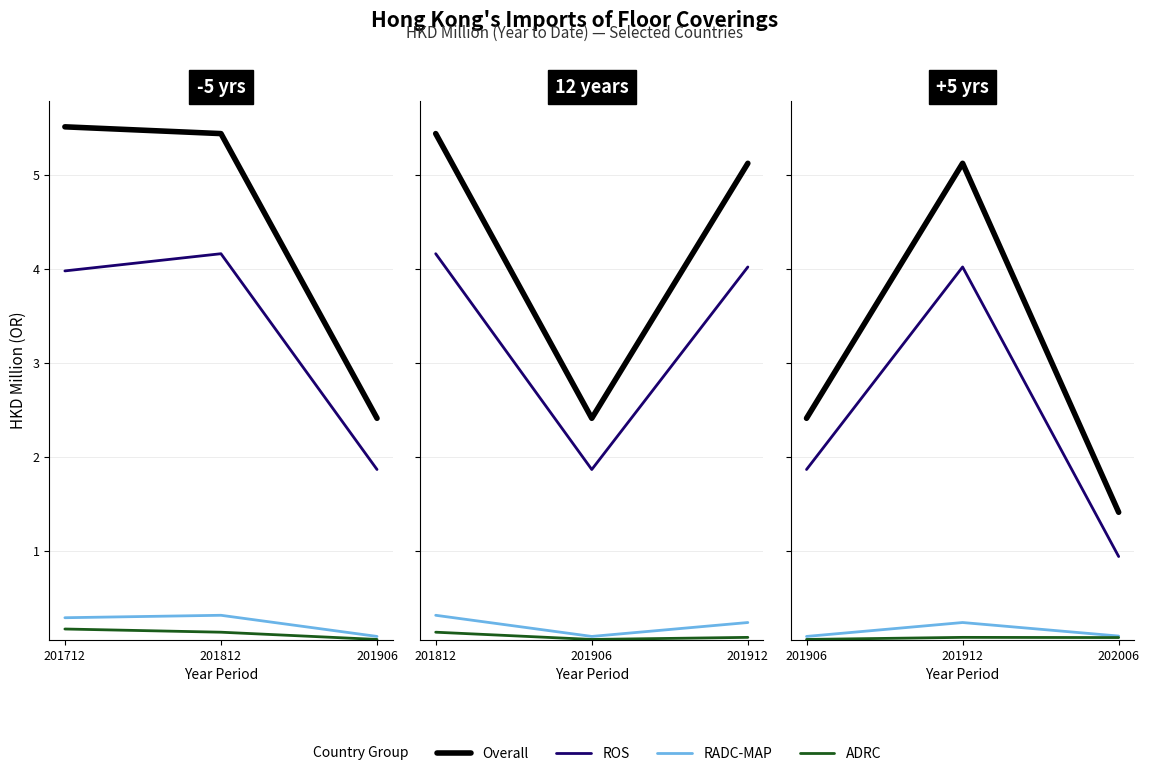

Reading right to left, list all the values displayed in this chart.

Overall: 1.4	5.1	2.4
ROS: 0.9	4.0	1.9
RADC-MAP: 0.1	0.2	0.1
ADRC: 0.1	0.1	0.1